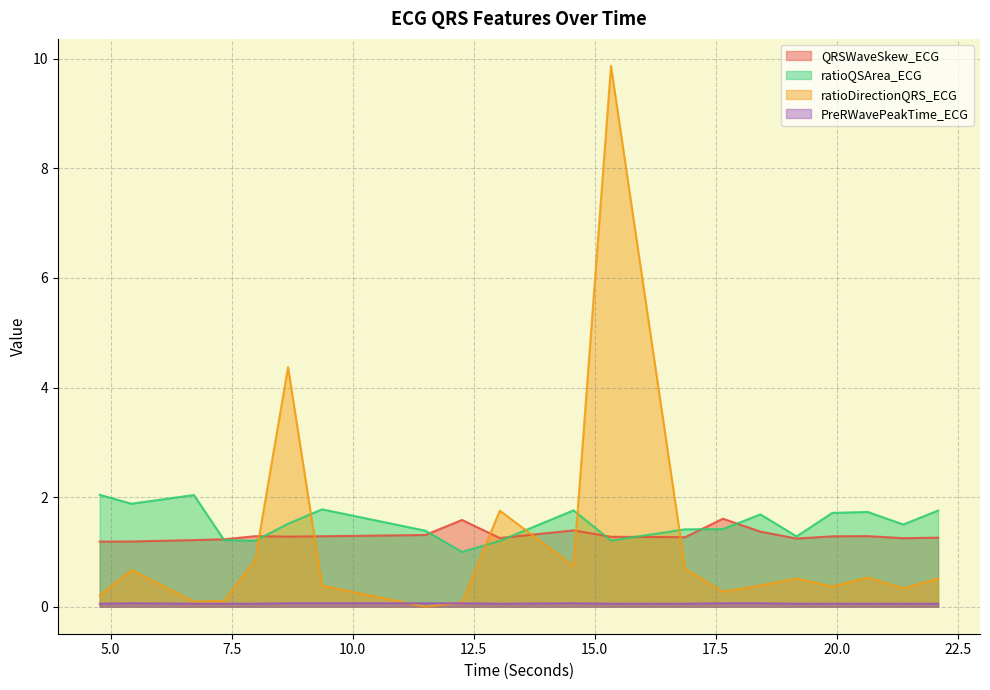

Which category has the lowest value across all series?

11.5